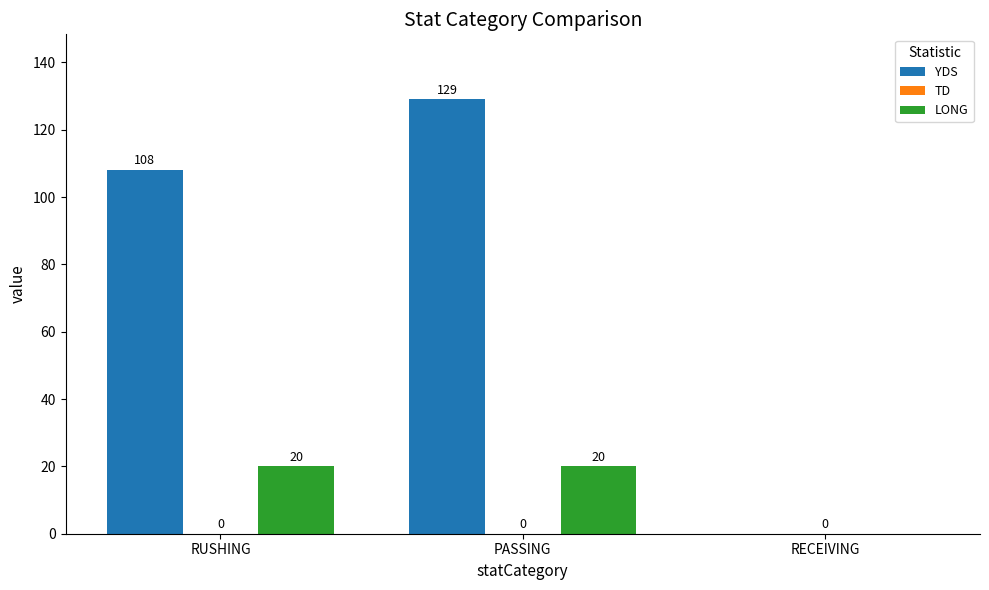

What is the difference between the YDS values at RUSHING and RECEIVING?

108